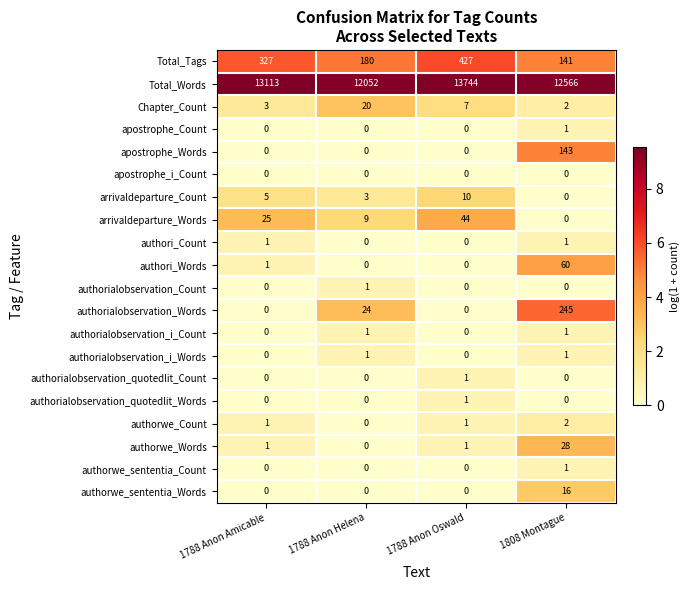

Which series has the largest range (max minus min)?

Total_Words